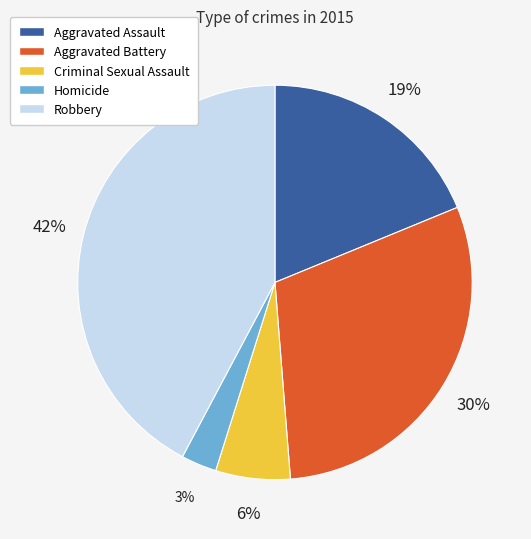

Which has a higher value, Aggravated Battery or Aggravated Assault?

Aggravated Battery